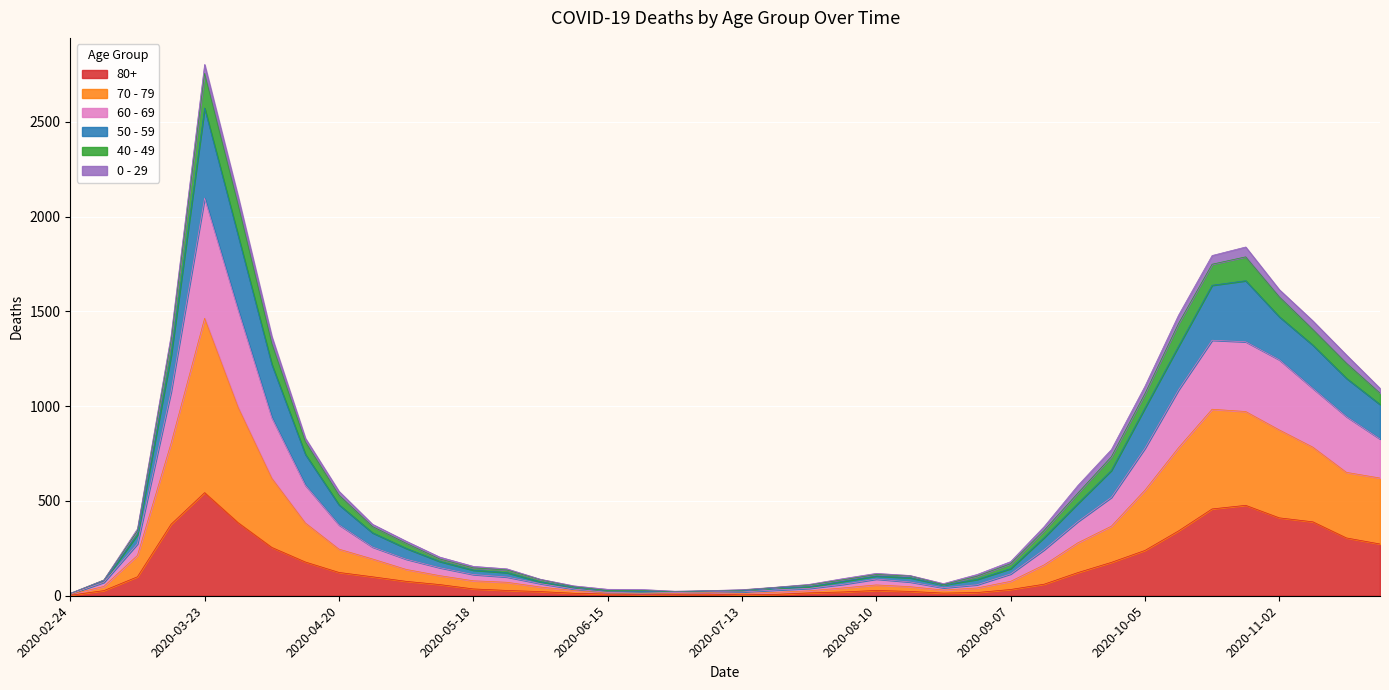

At which category is the sum across all series the highest?

2020-03-23